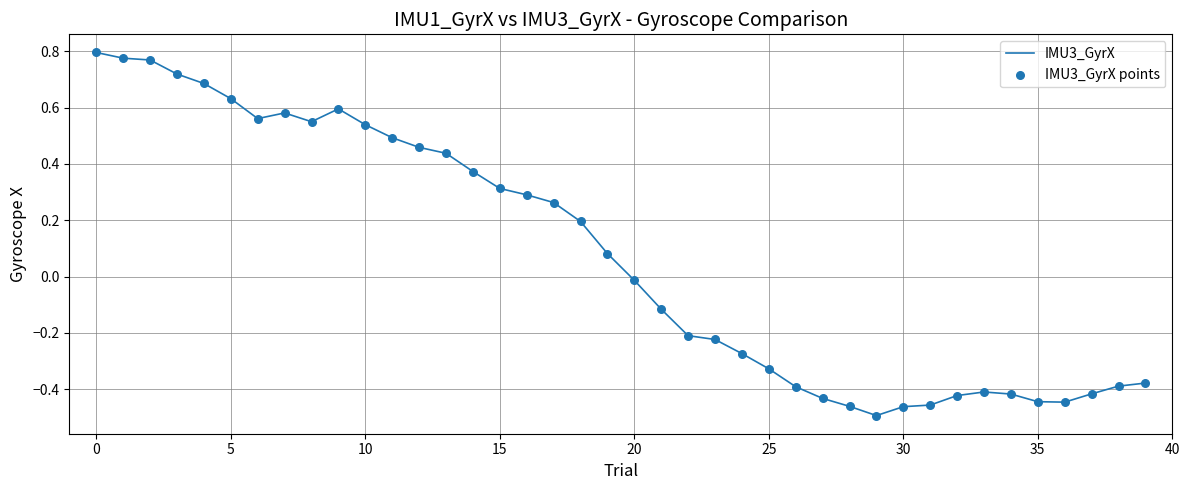

What is the difference between the maximum and minimum values?

1.3